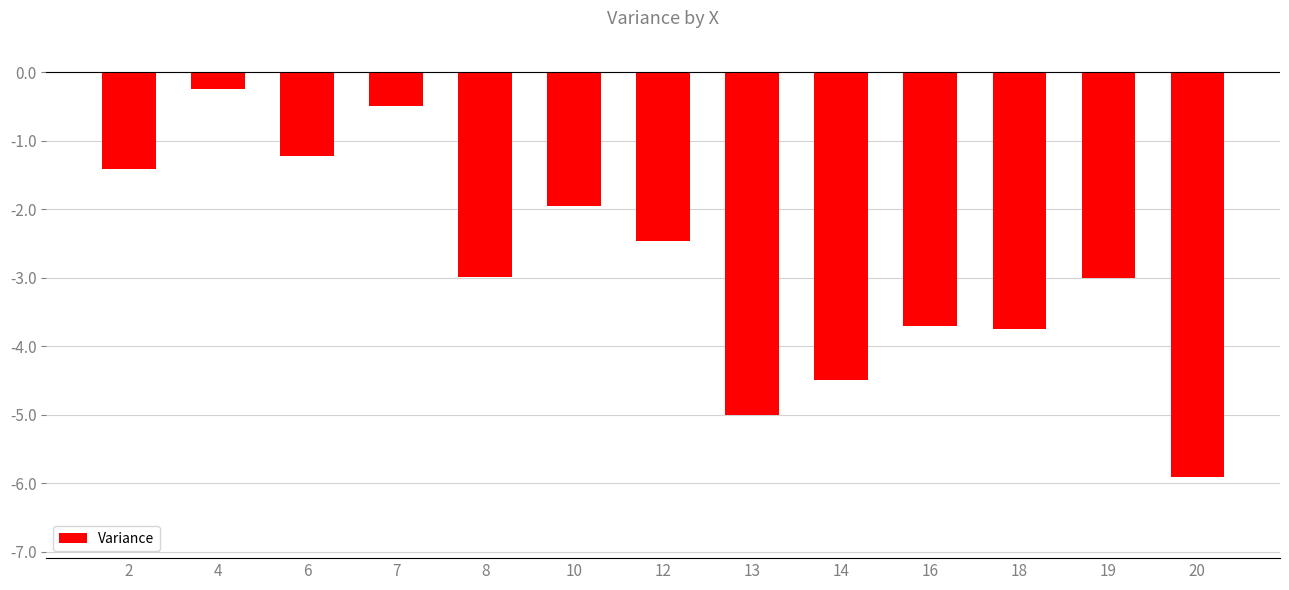

Reading right to left, transcribe all the data shown in this chart.

20=-5.9	19=-3.0	18=-3.7	16=-3.7	14=-4.5	13=-5.0	12=-2.5	10=-2.0	8=-3.0	7=-0.5	6=-1.2	4=-0.2	2=-1.4